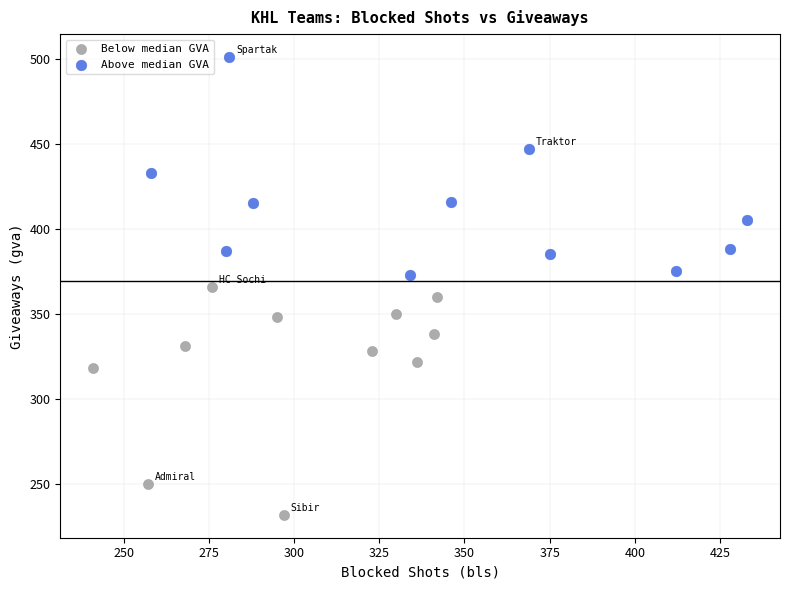

Which series contains the lowest Y value?

Below median GVA